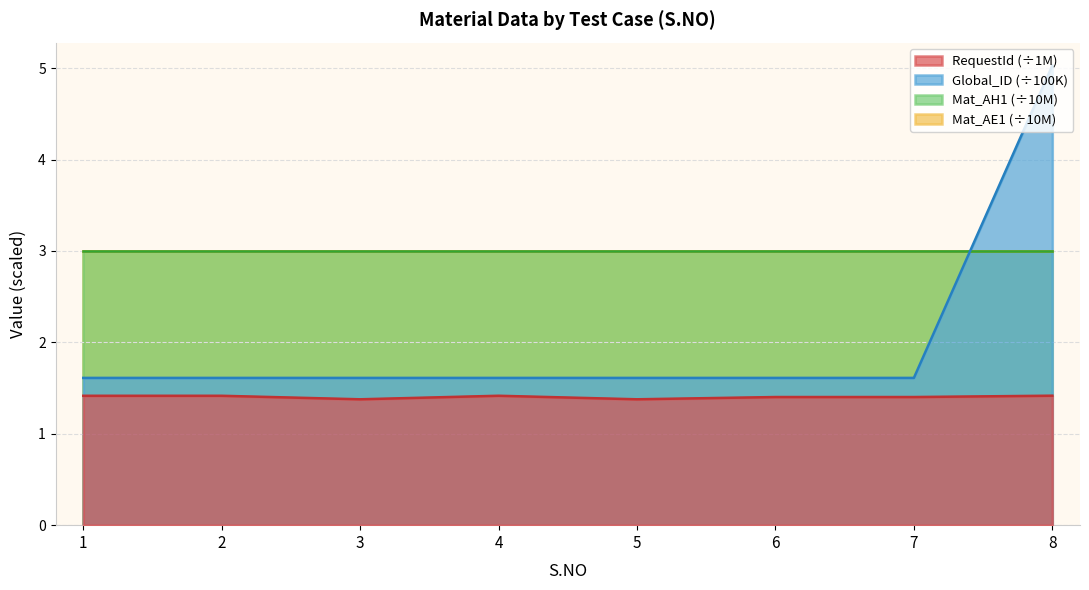

Is the value of Global_ID at 7 greater than the value of RequestId at 3?

Yes